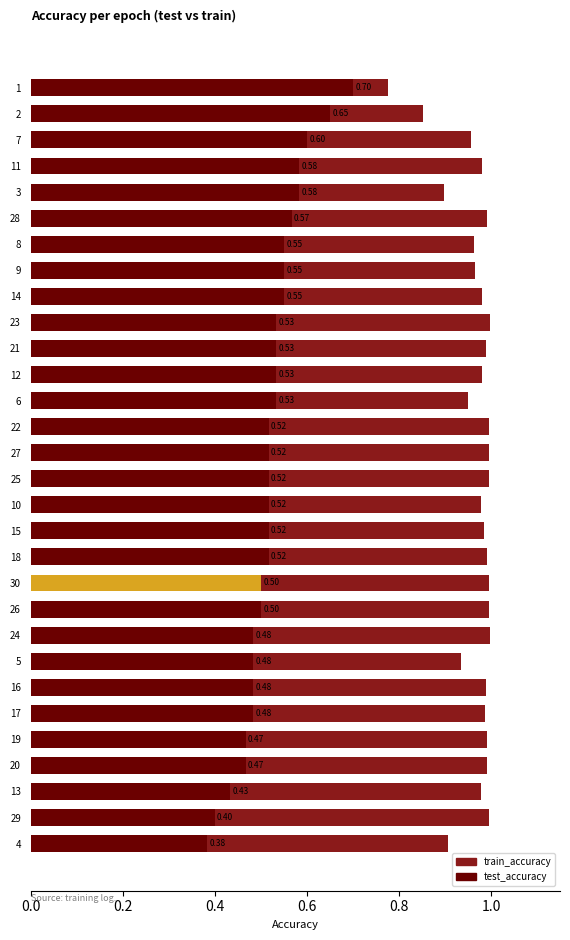

How many data points does each series have?

30